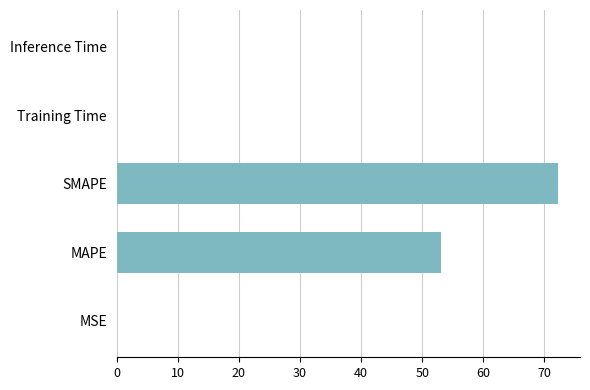

Which has a higher value, MAPE or MSE?

MAPE